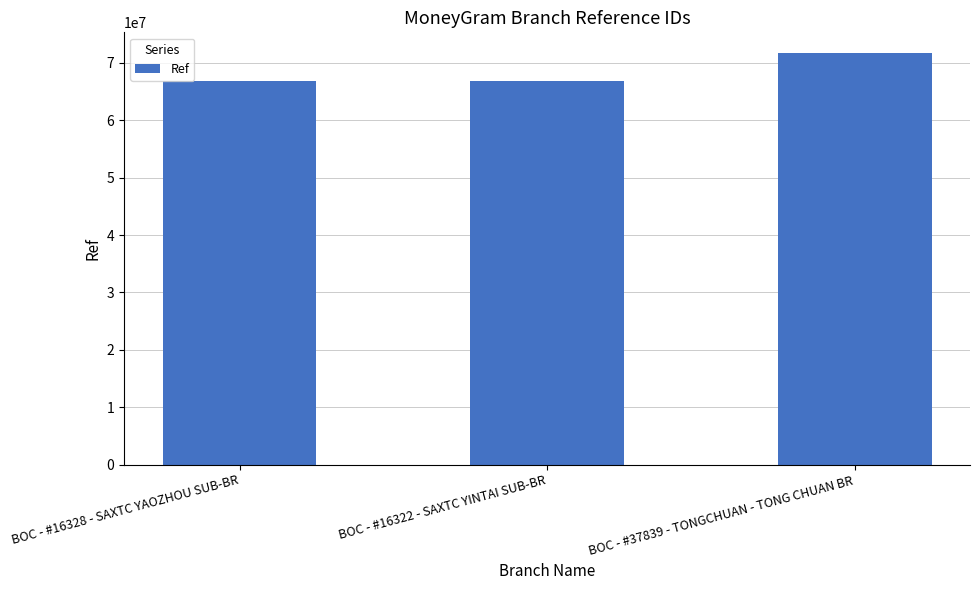

Count the number of data series in this chart.

1